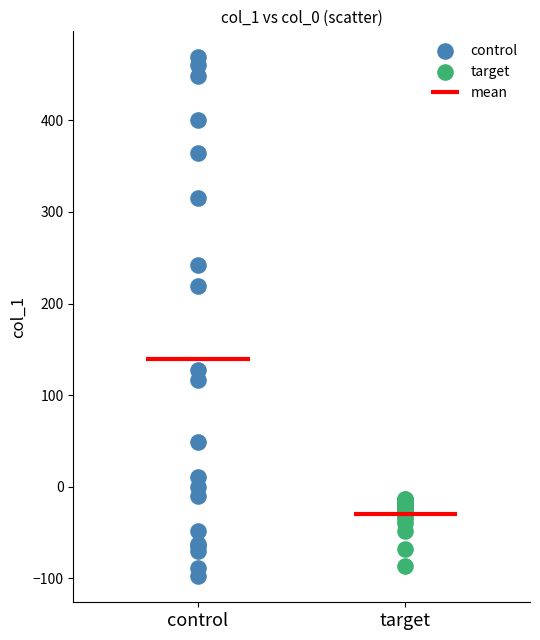

Which series contains the lowest Y value?

control